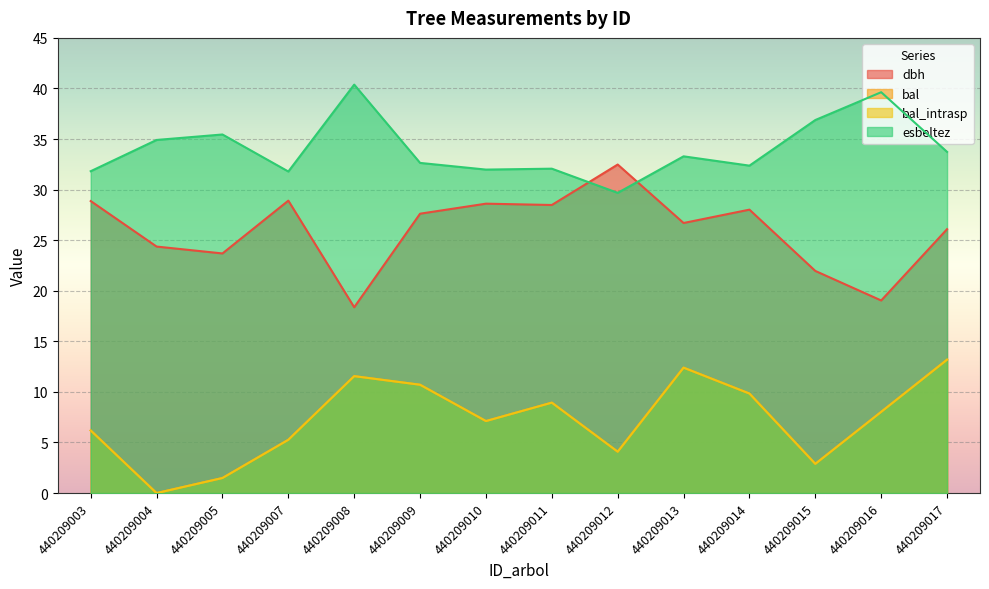

At which category is the sum across all series the highest?

440209017